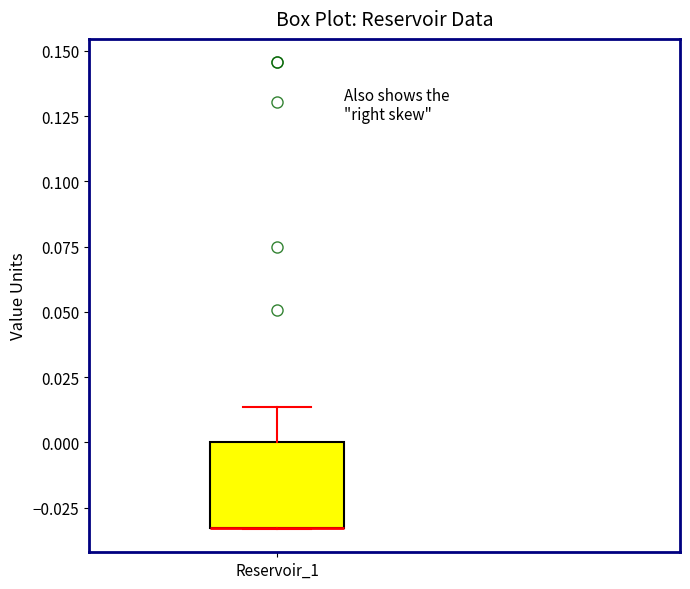

Transcribe this box plot: give where the median line is, the range the box spans, and where the two whiskers end, as read against the y-axis. The values are not printed on the chart, so give them approximately, as read against the axis.

median -0.035 (drawn on the box's lower edge), box -0.035 to 0.000, whiskers -0.035 to 0.015